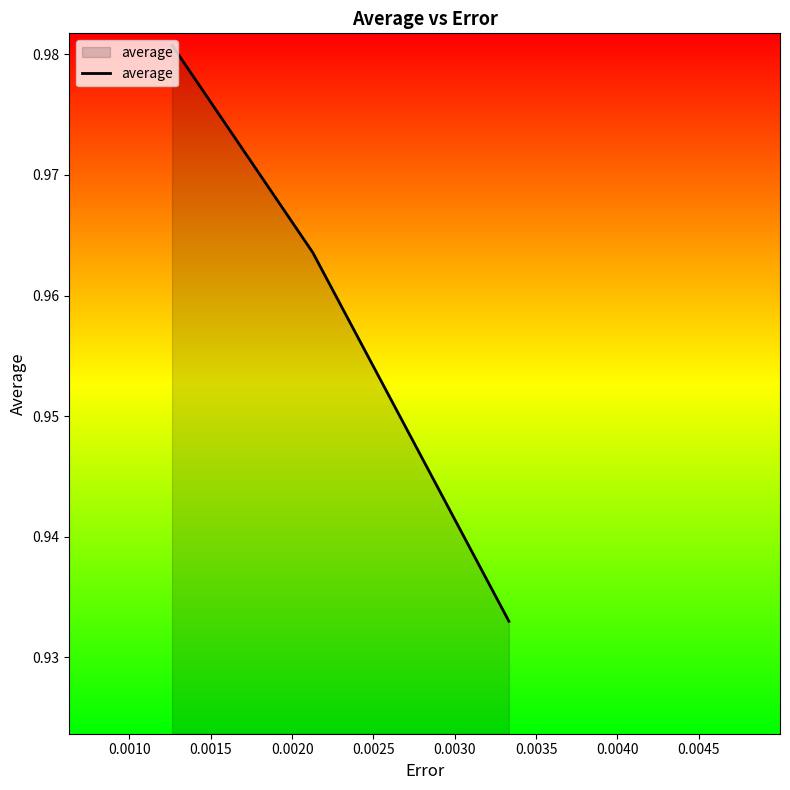

How many values are between 0 and 1?

3